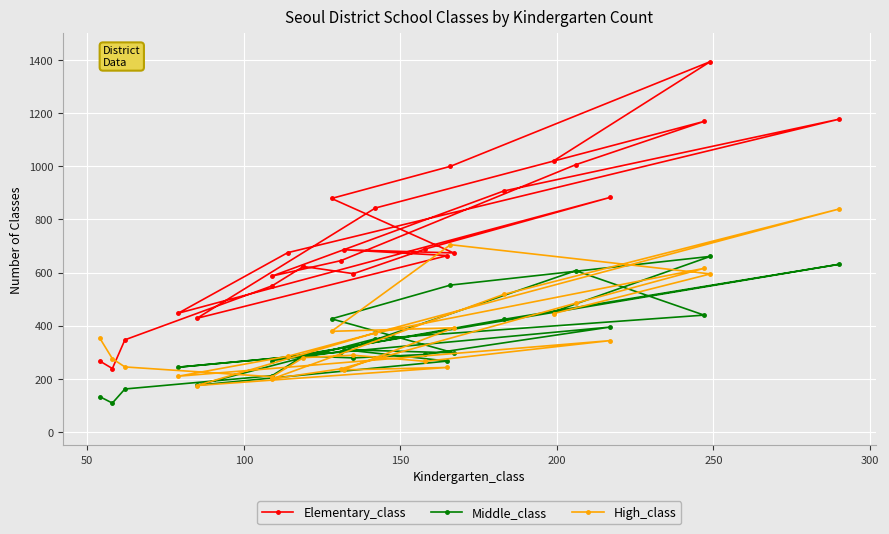

What is the value of the High_class point at the 10th from the left?

285